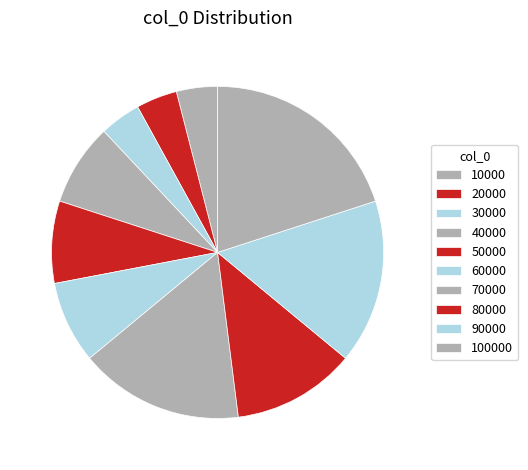

Which slice is the smallest?

10000